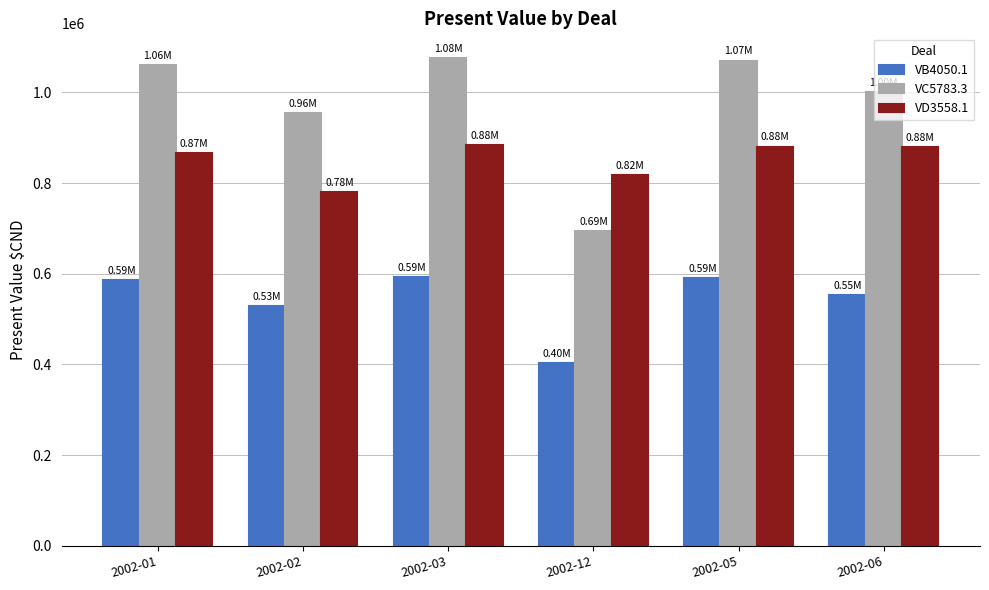

What is the difference between the maximum and minimum values in the VD3558.1 series?

103840.6